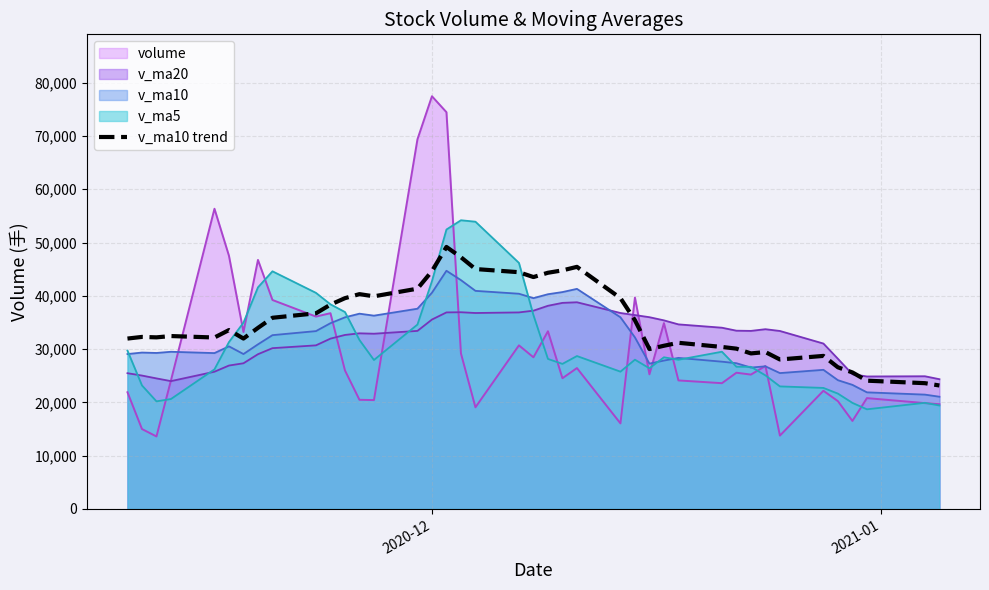

What is the maximum value for volume?

77451.0